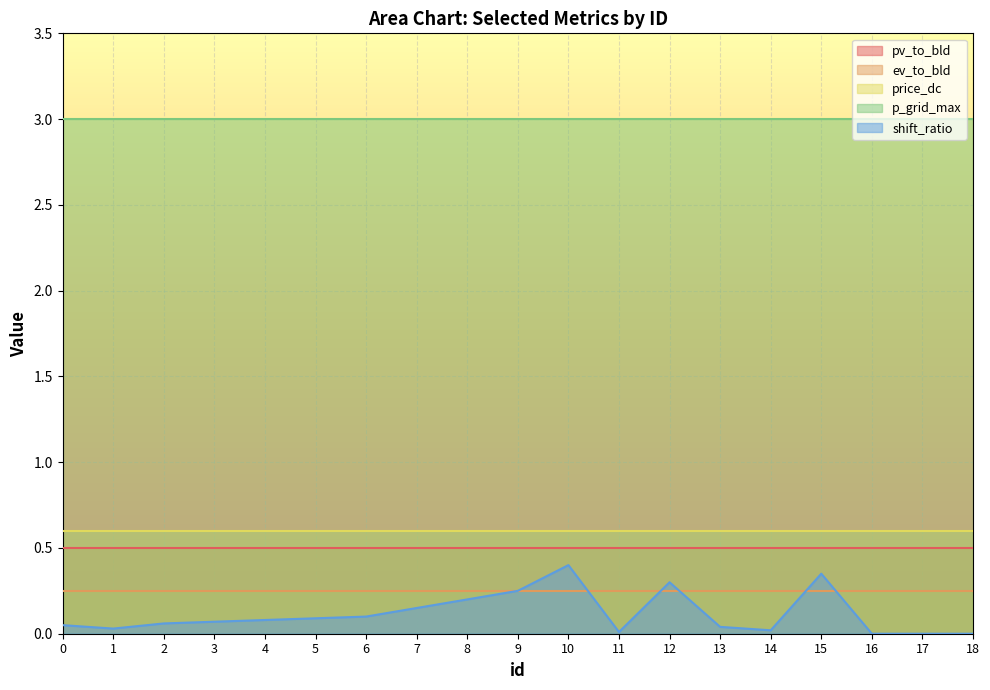

True or false: price_dc and shift_ratio intersect in this chart.

False